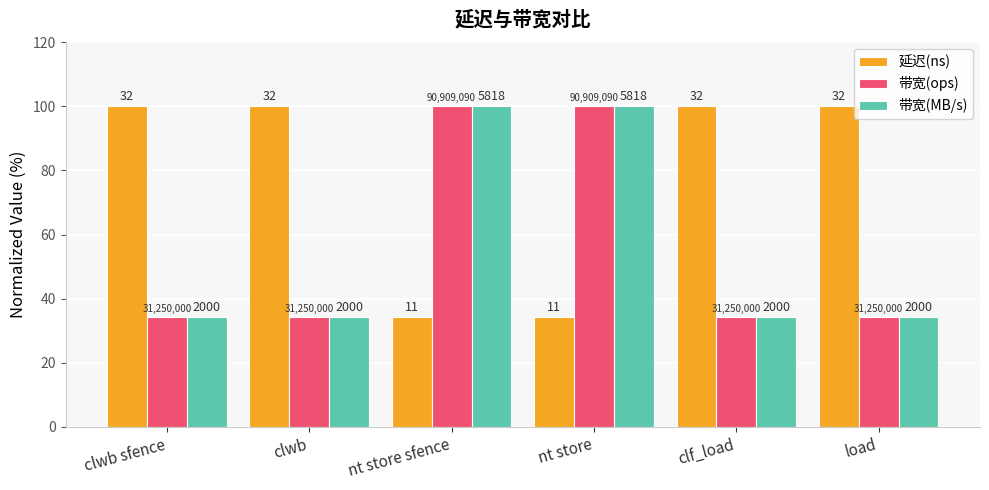

What are all the series names shown in the legend?

延迟(ns), 带宽(ops), 带宽(MB/s)